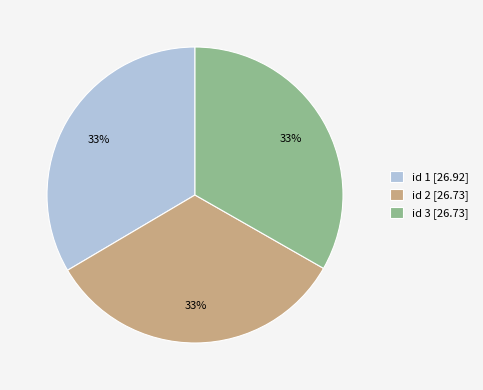

Does id 2 [26.73] represent more than half of the total?

No